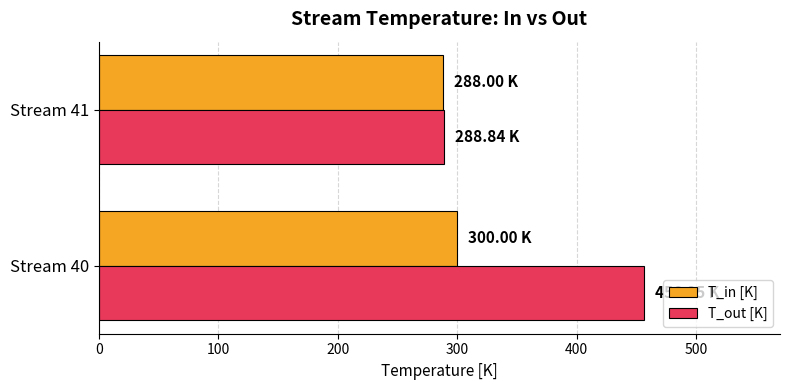

What is the difference between the T_in [K] values at Stream 41 and Stream 40?

12.0